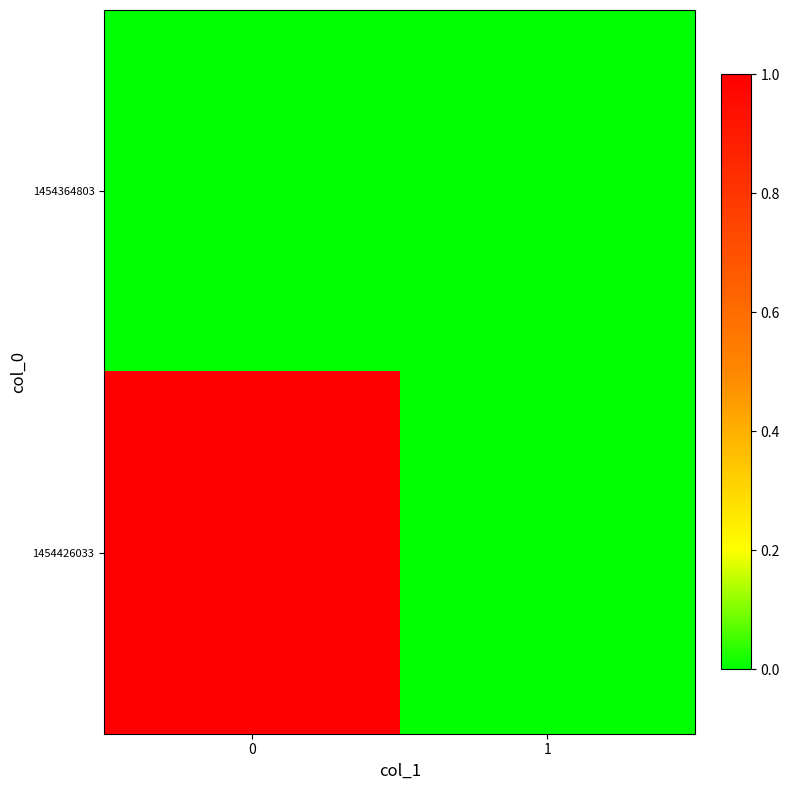

Reading right to left, list all the values displayed in this chart.

1454364803: 1=0	0=0
1454426033: 1=0	0=1